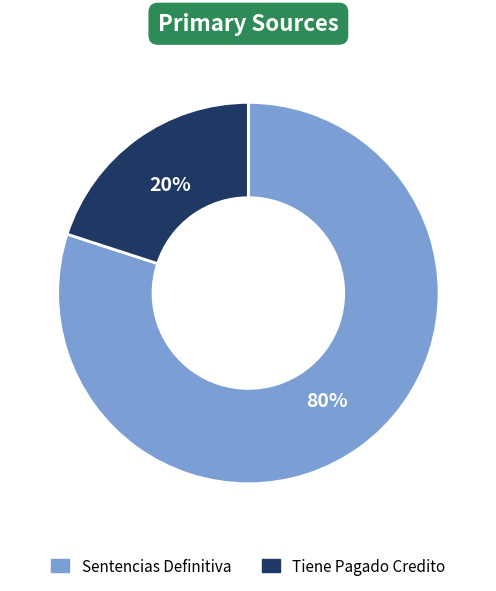

Do Sentencias Definitiva and Tiene Pagado Credito together represent more than half of the pie?

Yes